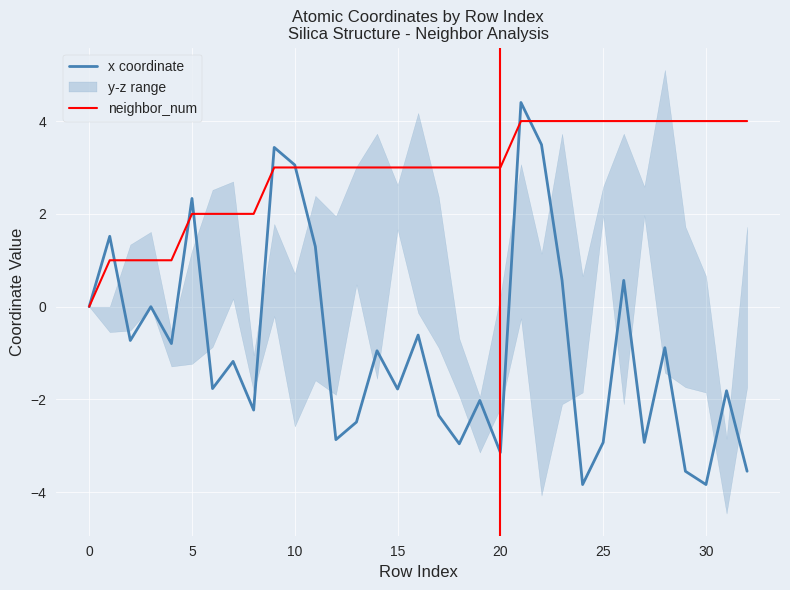

How many values in neighbor_num are above zero?

32